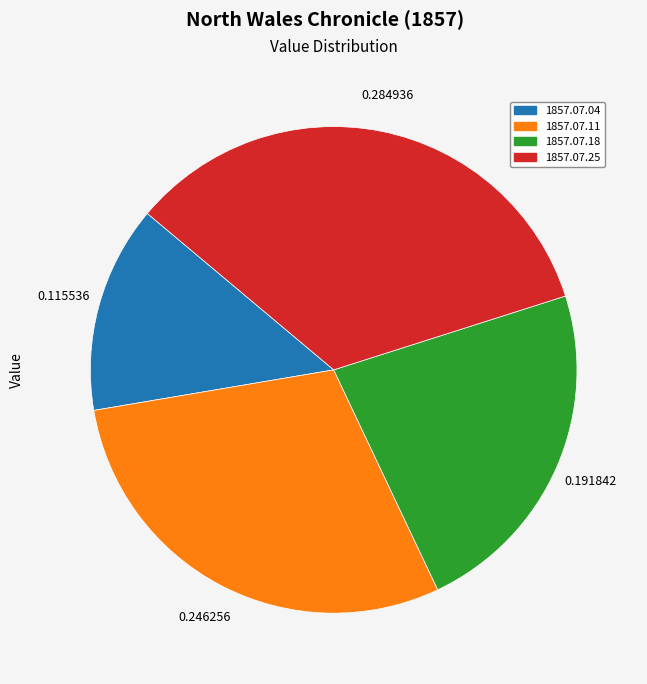

Does any single category account for the majority?

No